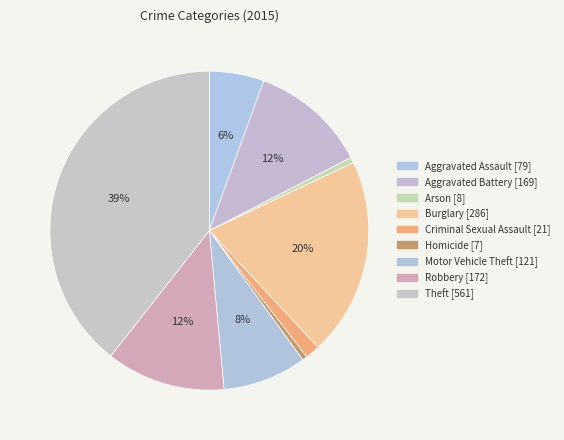

Count the number of slices in the pie.

9